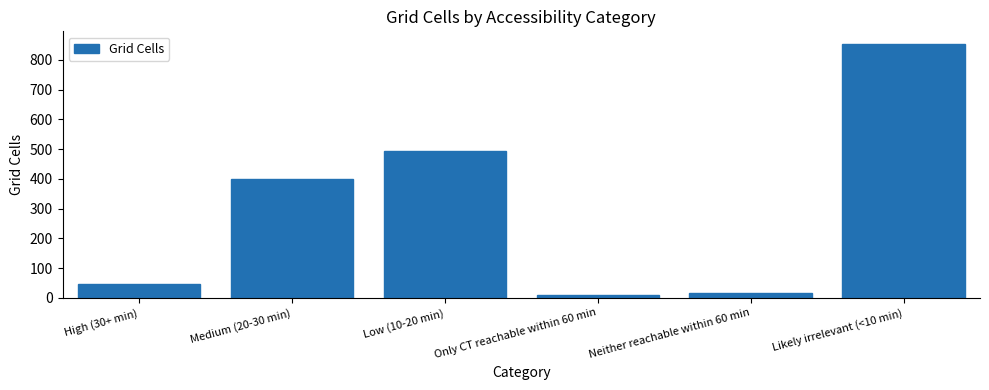

The value at High (30+ min) is 46. True or false?

True